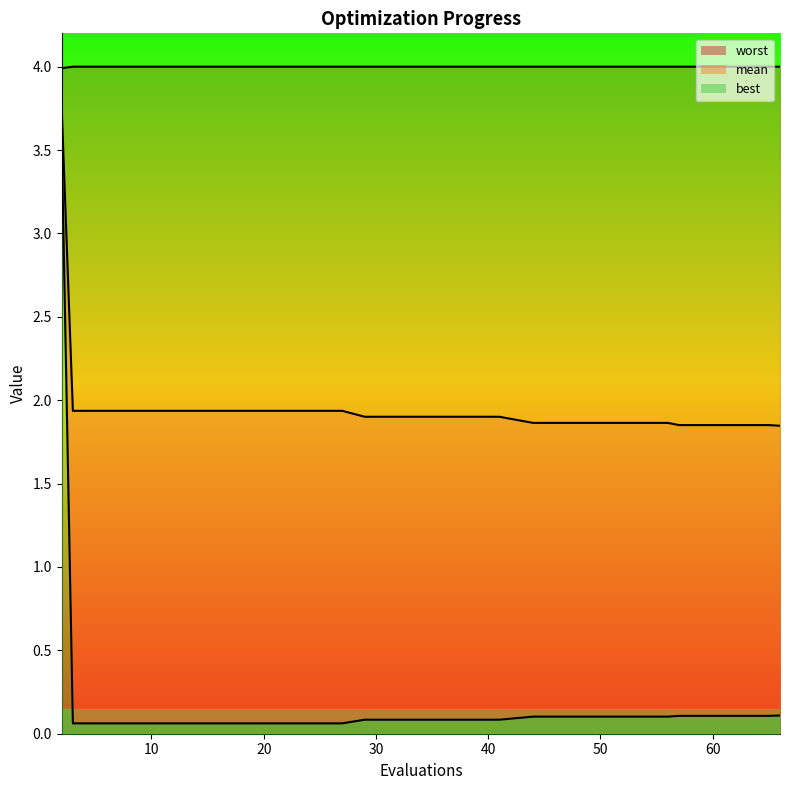

What is the minimum value shown in the chart?

0.1